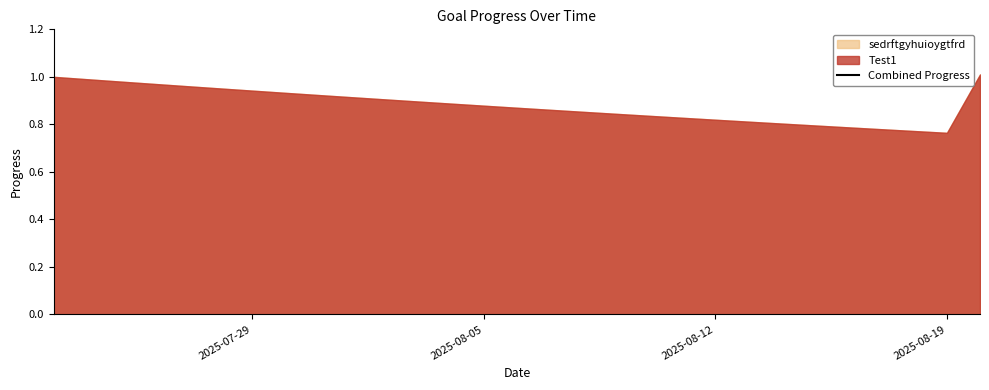

How many points are lower than both their immediate neighbors (excluding endpoints)?

1